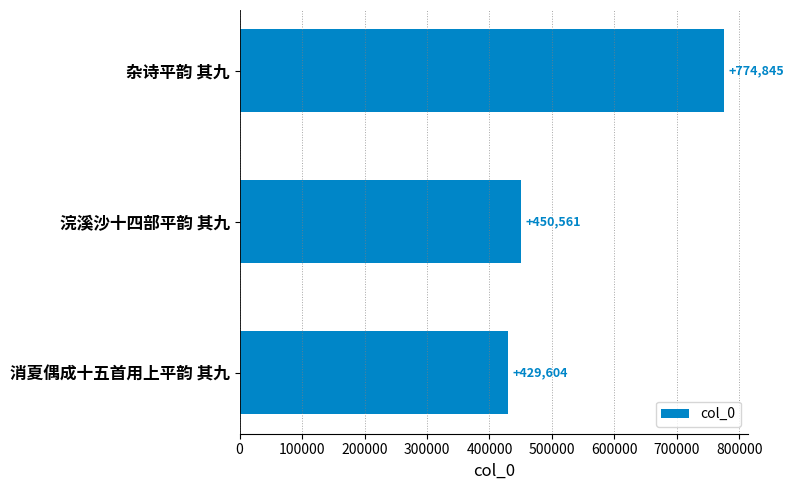

What is the difference between the maximum and minimum values?

345241